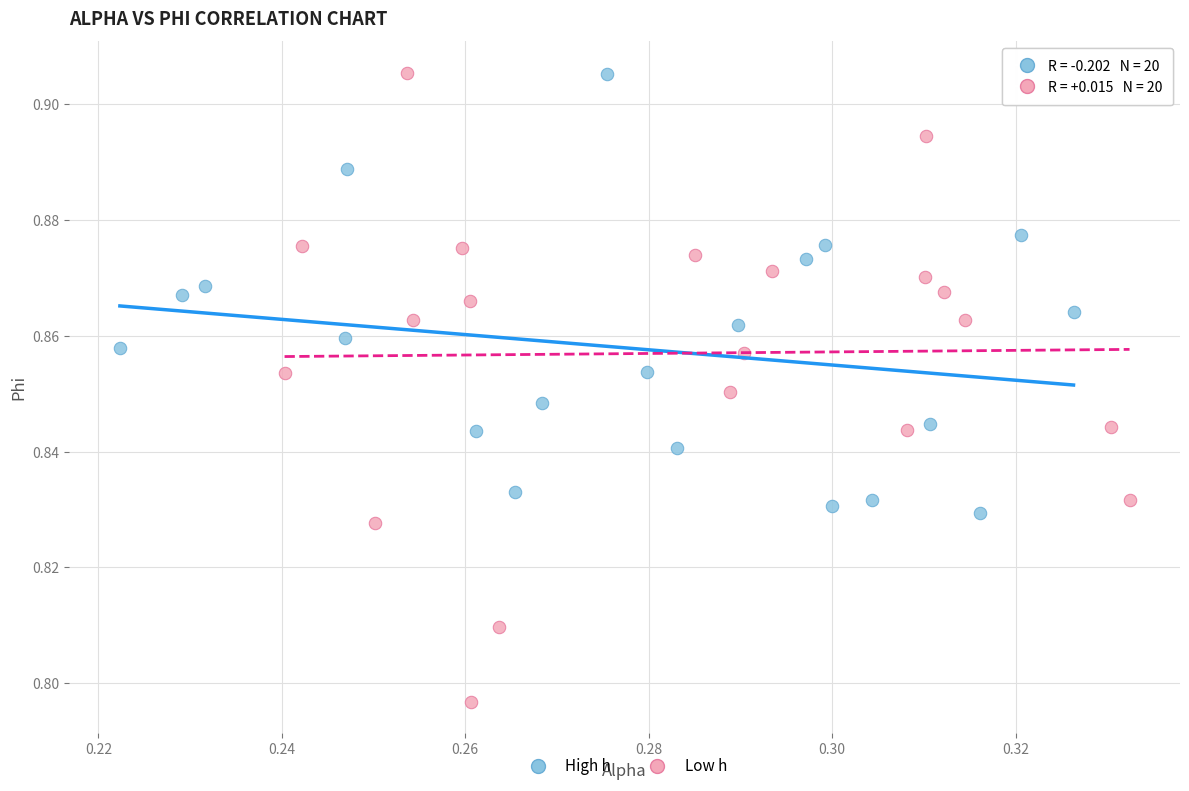

Which series contains the lowest Y value?

Low h